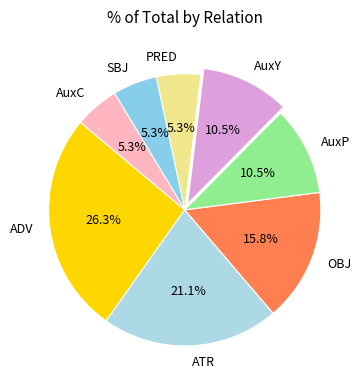

How many slices are in this pie chart?

8